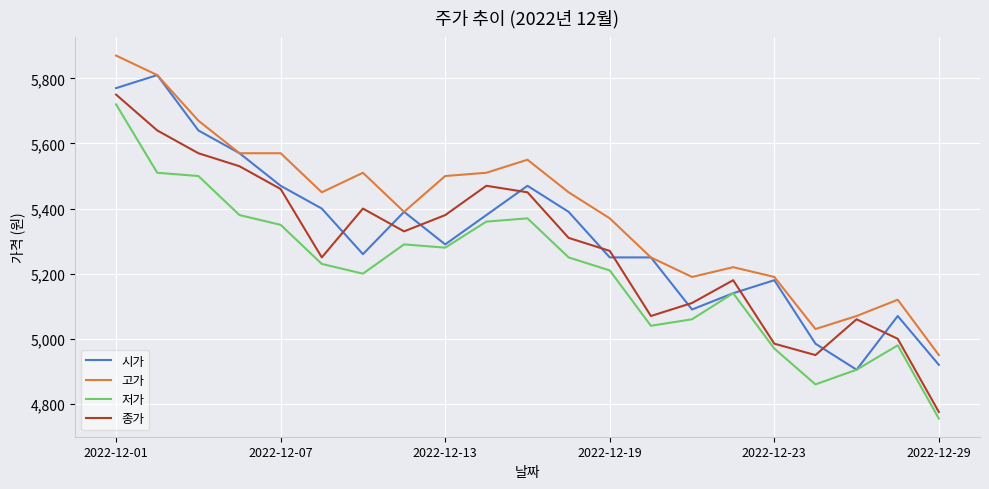

What are all the series names shown in the legend?

시가, 고가, 저가, 종가